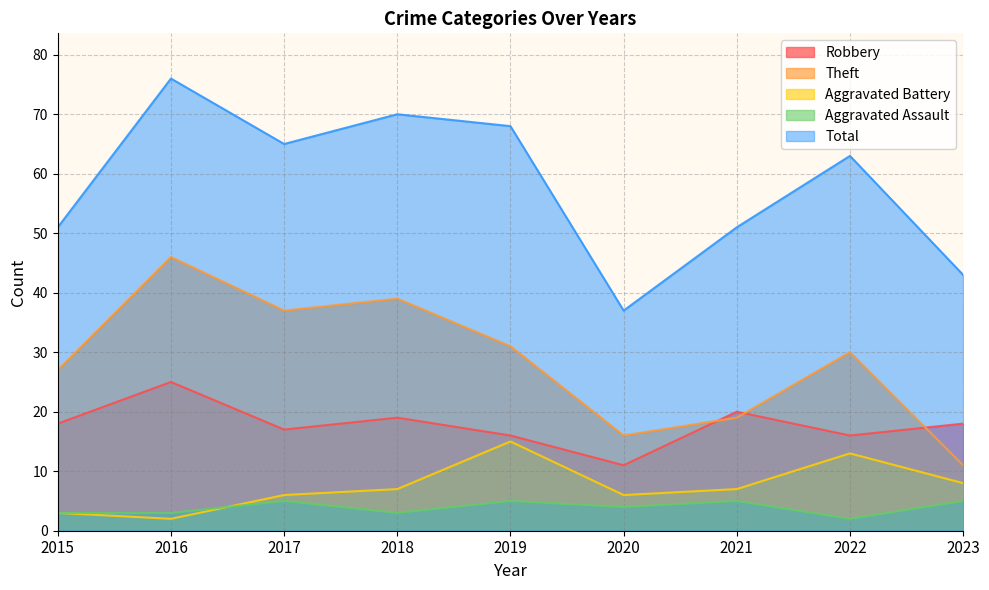

The value of Total at 2021 is 51. True or false?

True